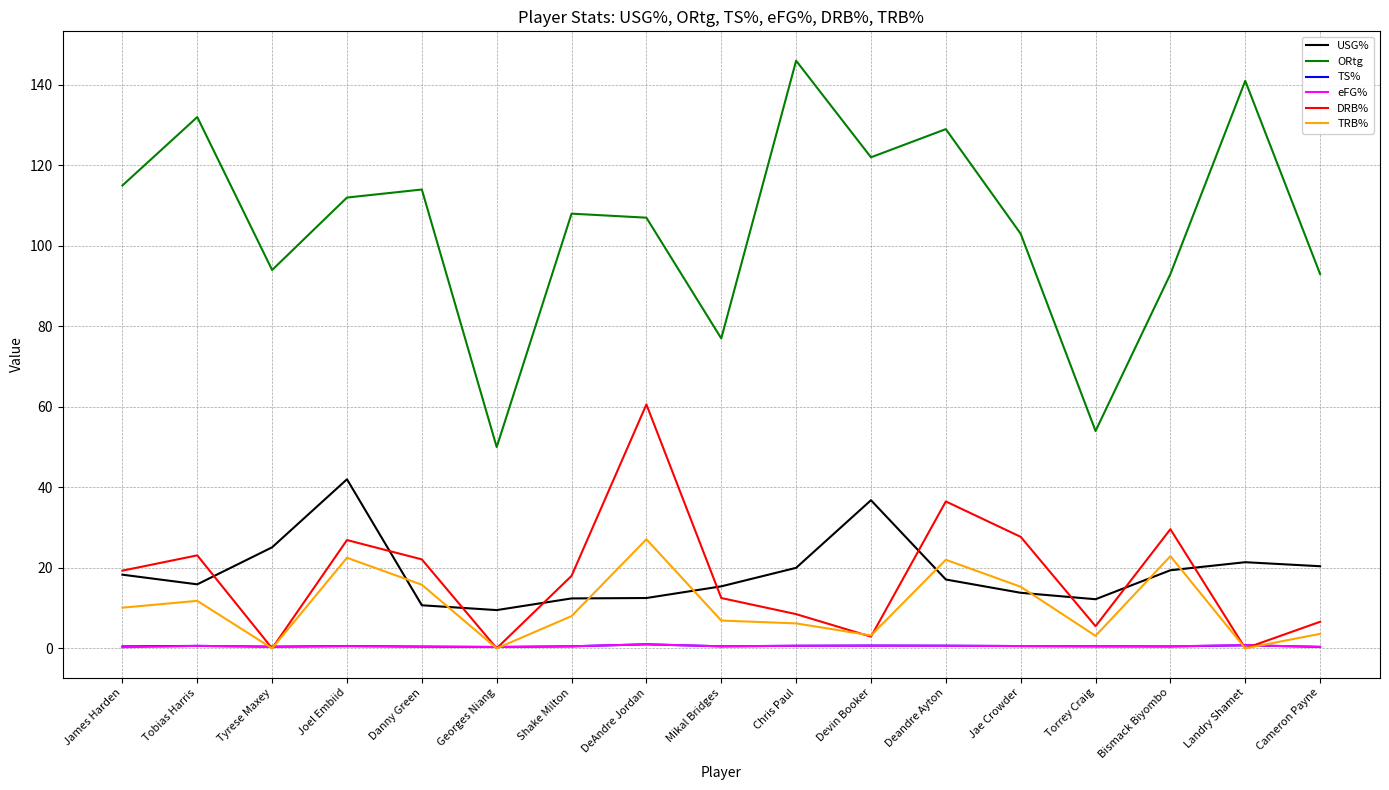

At which category does the chart reach its peak across all series?

Chris Paul